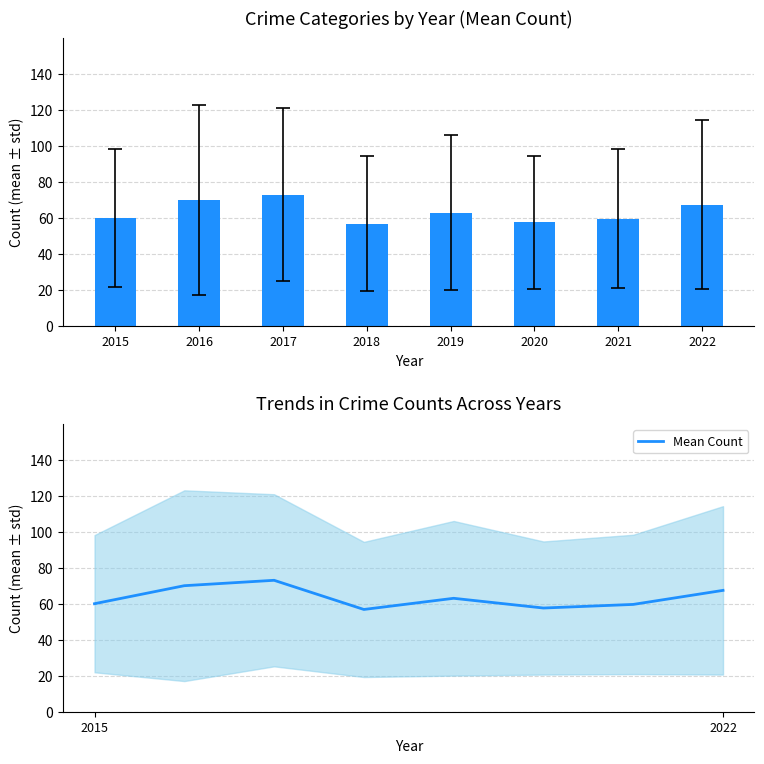

Reading right to left, what are all the values shown in this chart?

2022=67.4	2021=59.6	2020=57.6	2019=63.0	2018=56.8	2017=73.0	2016=70.0	2015=60.0